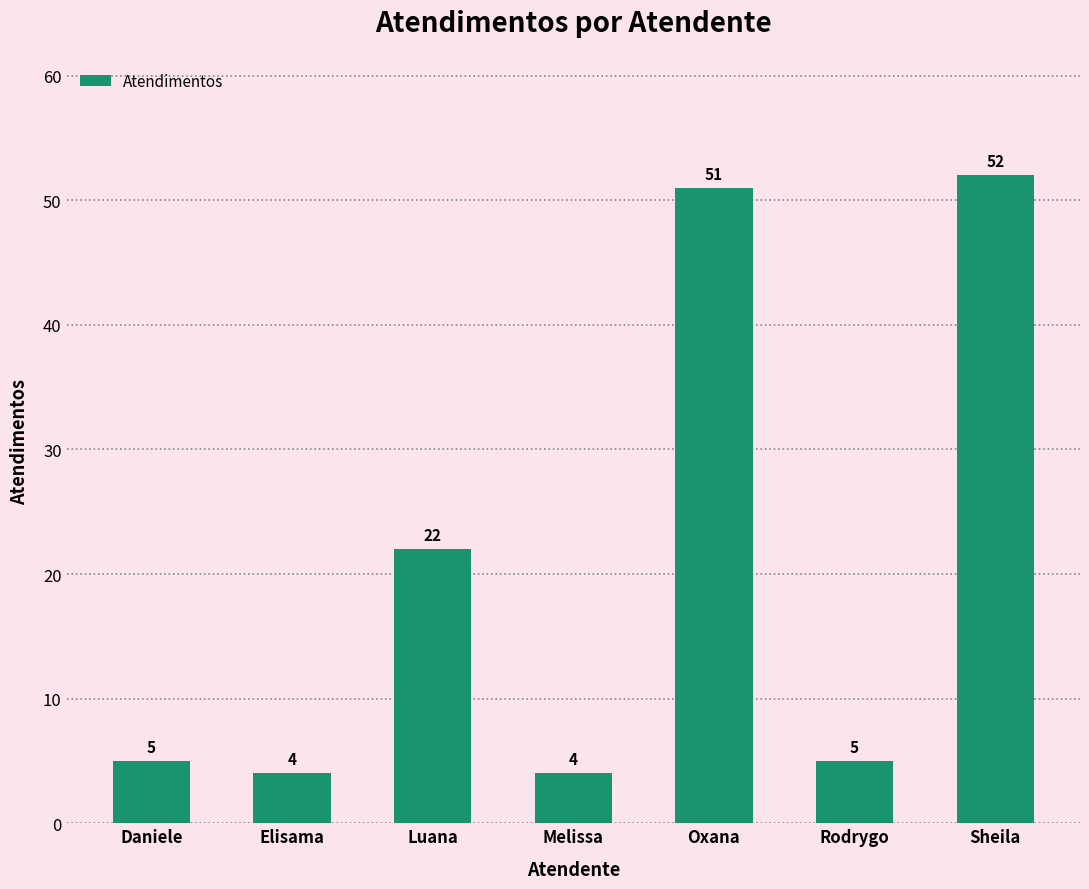

The chart shows a value of 51 at Oxana. True or false?

True